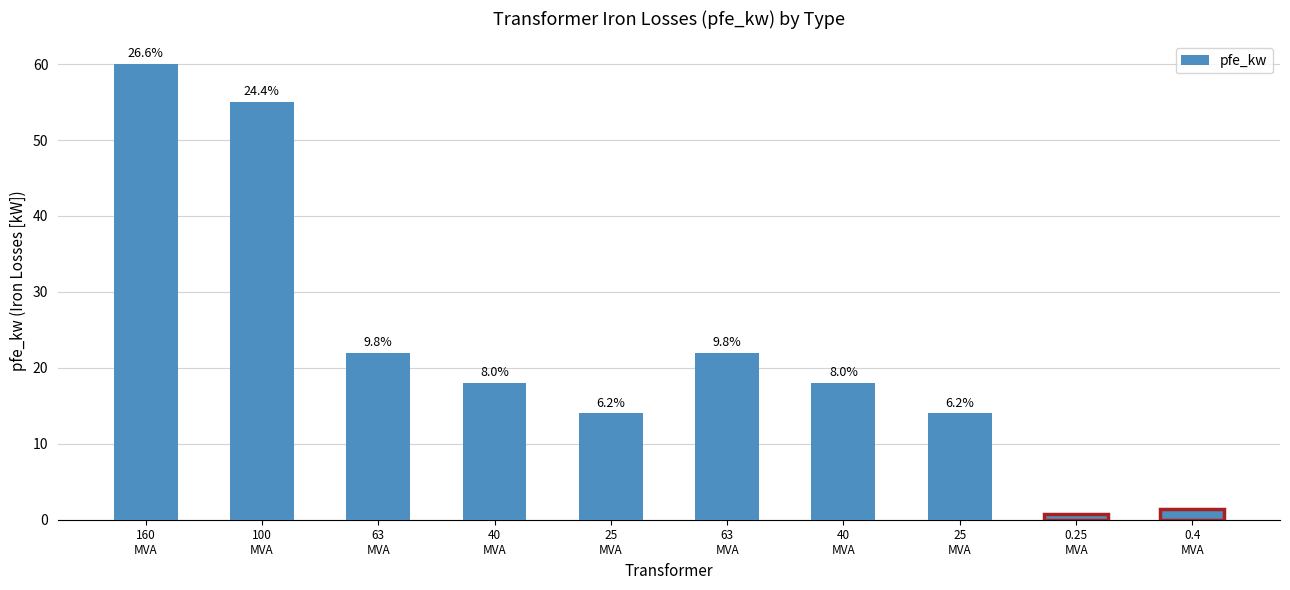

What is the minimum value shown in the chart?

0.8